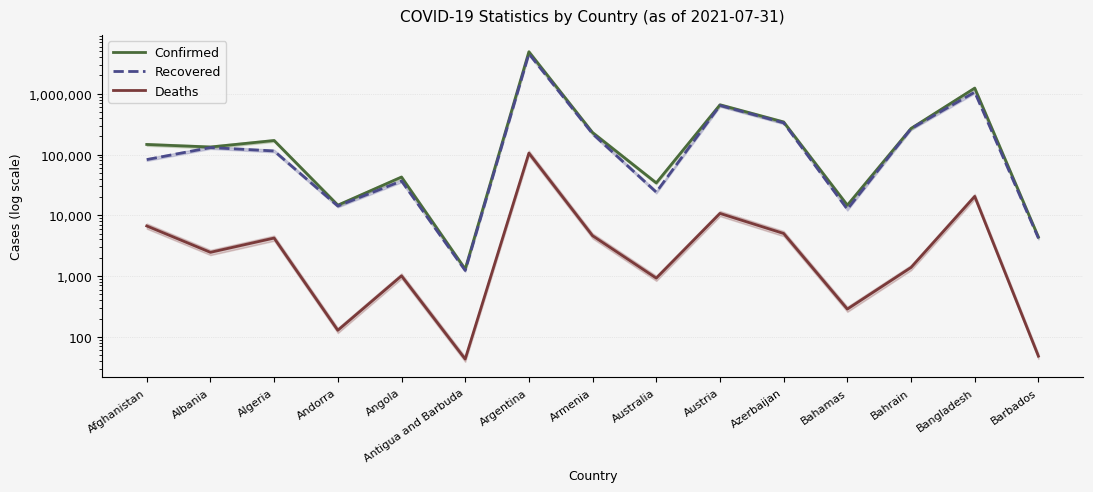

What is the total value across all series at Bahrain?

537169